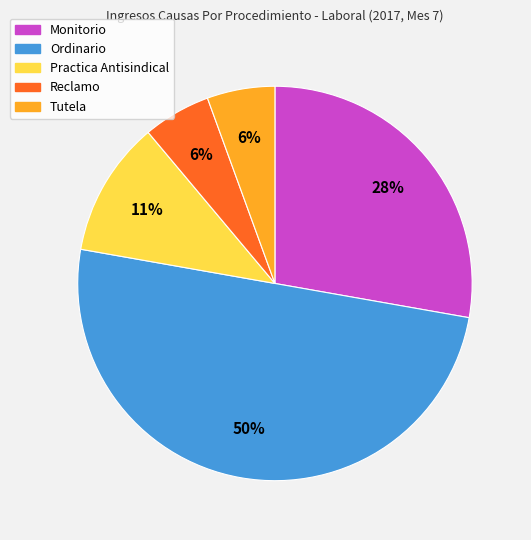

Which slice is the largest?

Ordinario